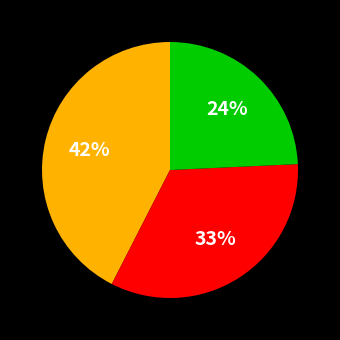

How many segments does this pie chart have?

3